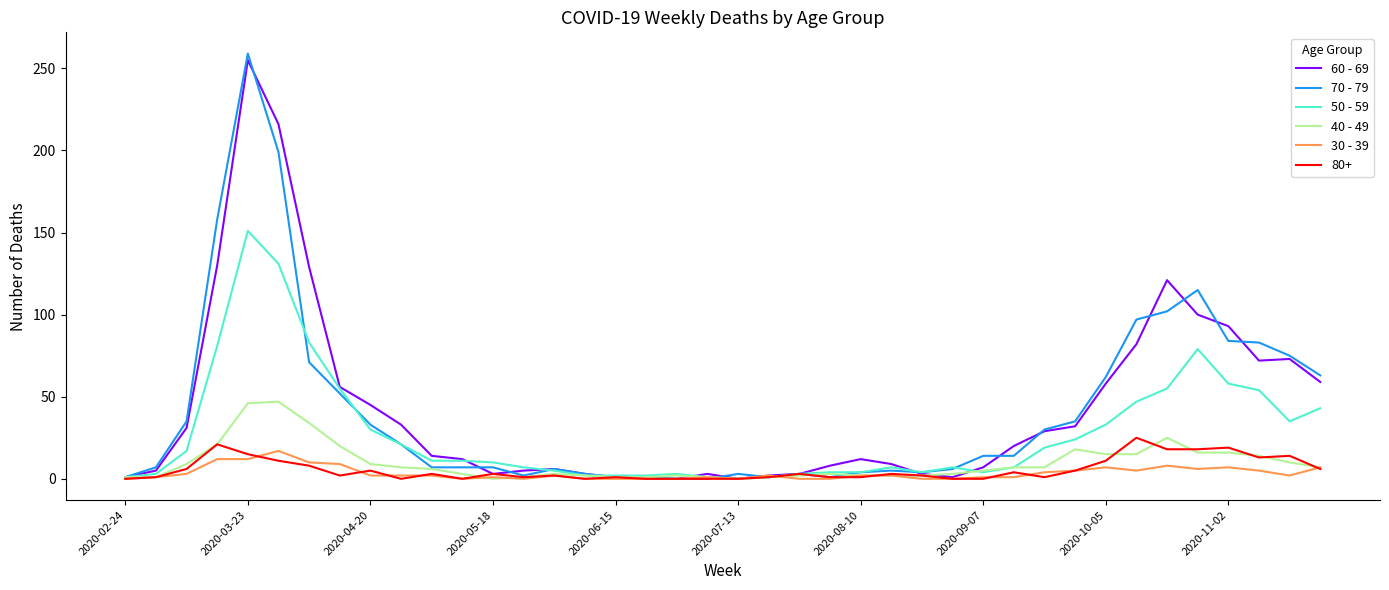

Which series has the largest range (max minus min)?

70 - 79